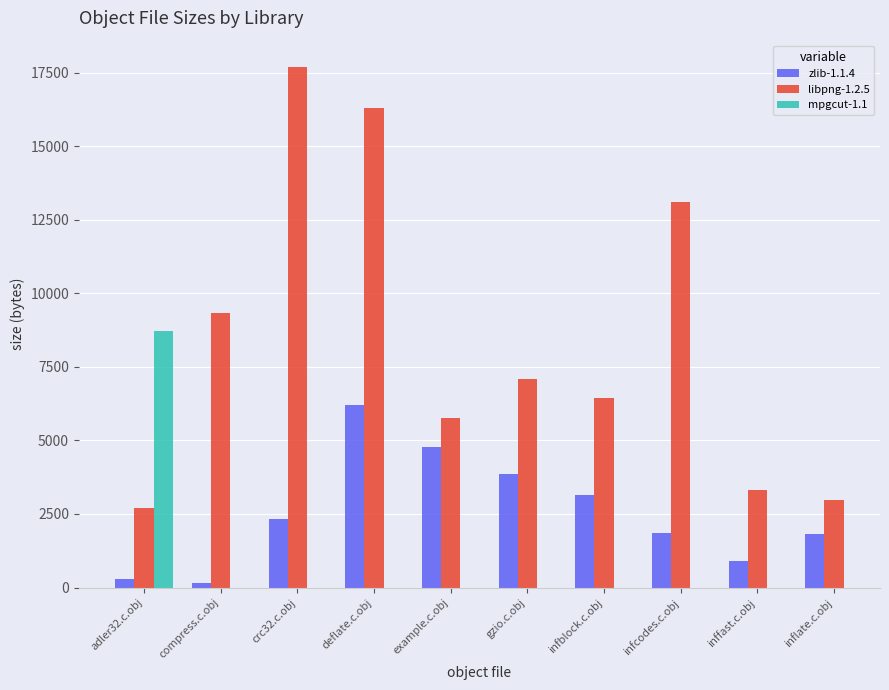

Which has a higher value, gzio.c.obj or adler32.c.obj?

gzio.c.obj